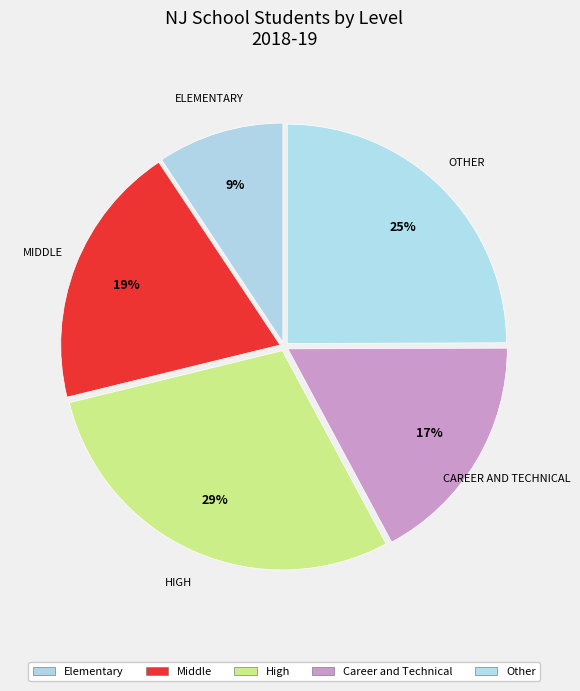

Which category has the biggest portion of the pie?

High